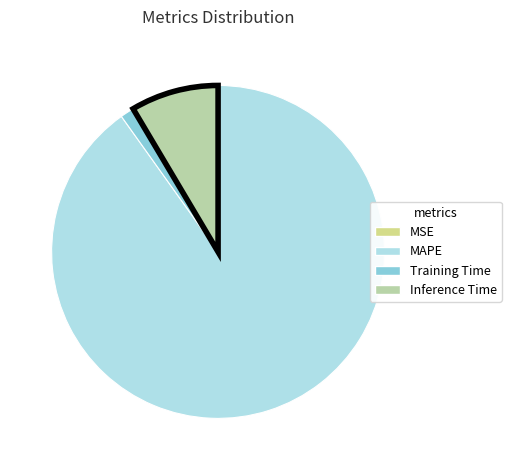

Between Training Time and Inference Time, which is larger?

Inference Time